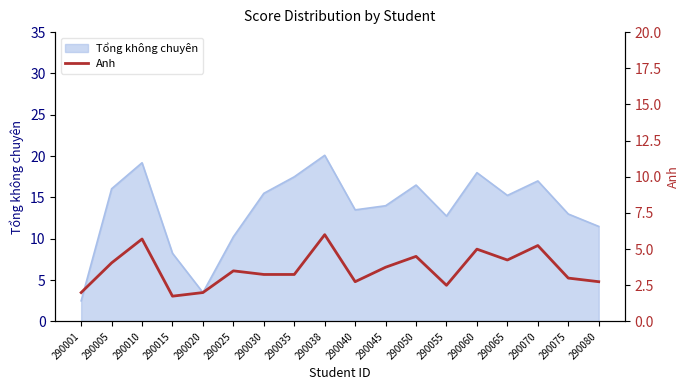

Where is the first local maximum?

290010